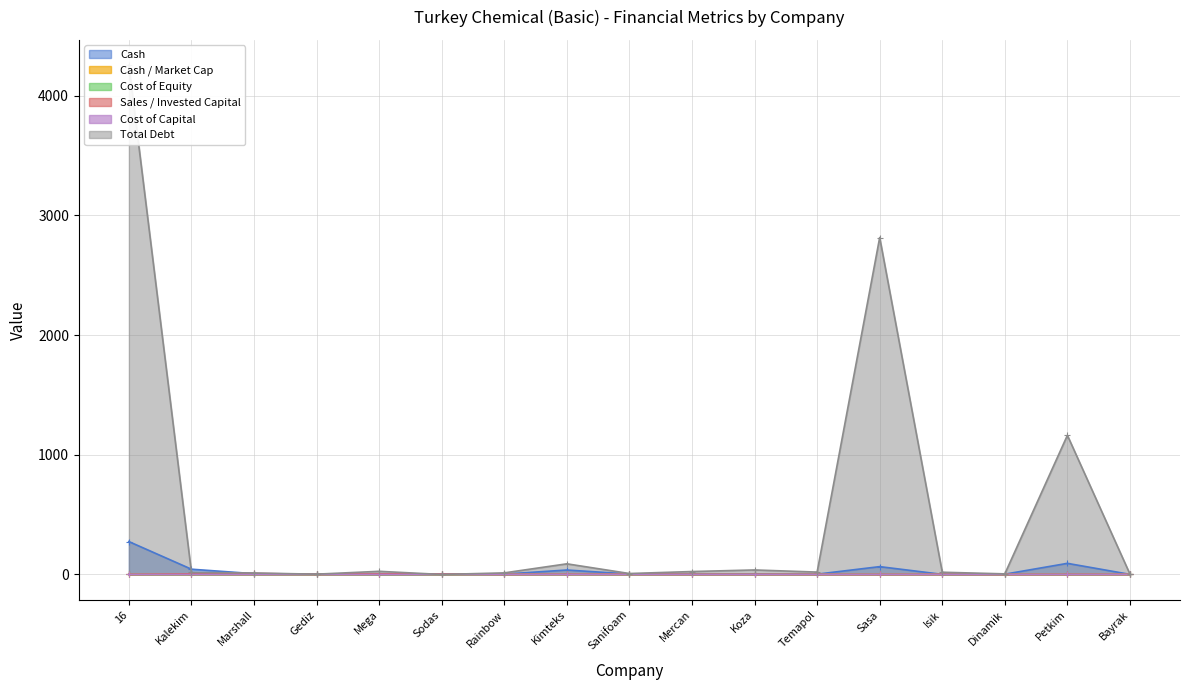

What is the sum of the debt_total values at Marshall and Mega?

38.1